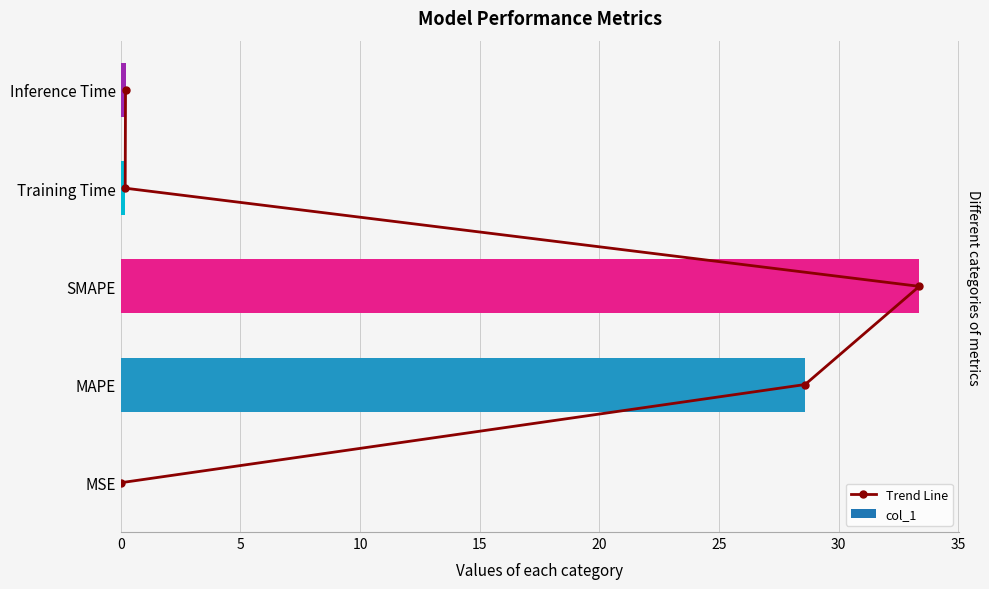

List the series in order of their peak value, lowest first.

Trend Line, col_1